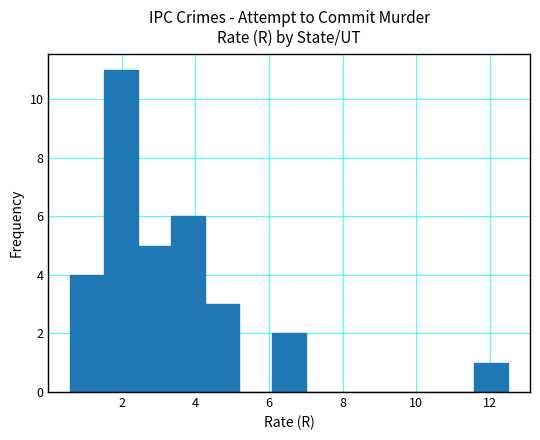

Over which range of the x-axis is the bar tallest?

1.6 to 2.4